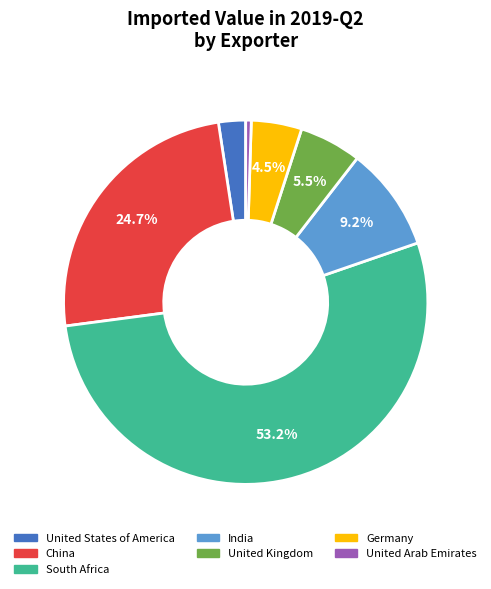

Combined, do United Kingdom and United Arab Emirates account for over 50%?

No